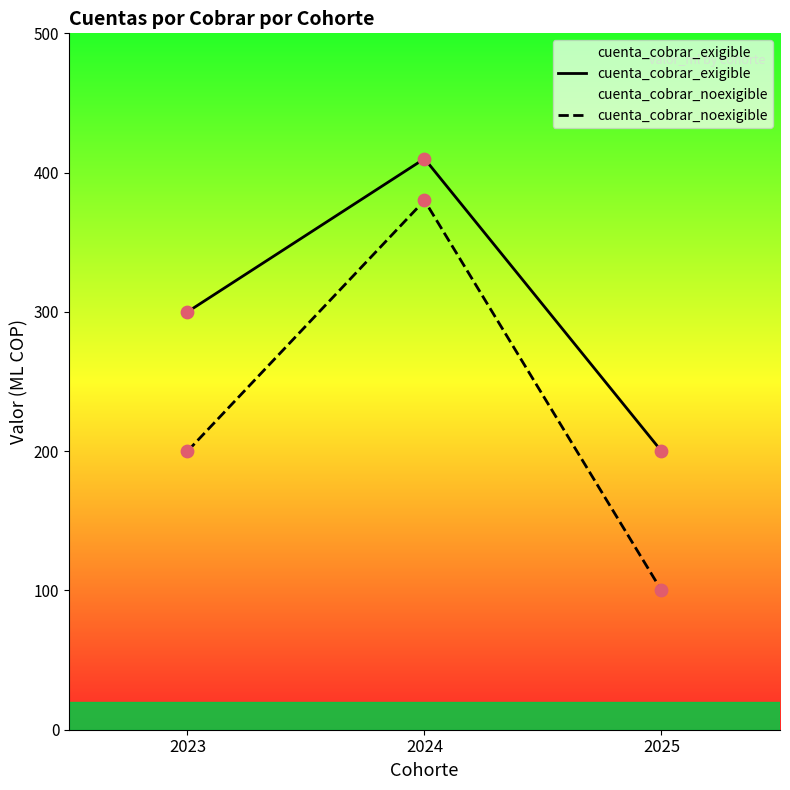

Is the value of cuenta_cobrar_exigible at 2024 greater than the value of cuenta_cobrar_noexigible at 2025?

Yes